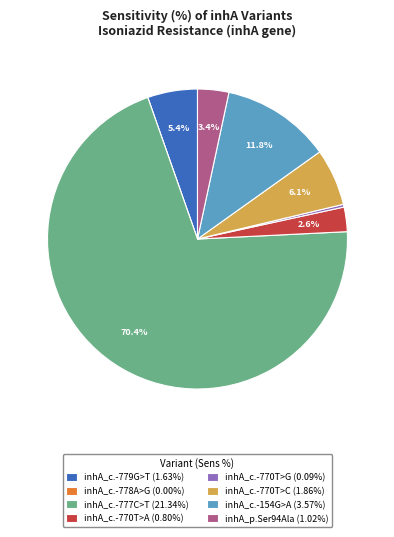

The inhA_c.-770T>C slice represents 13% of the pie. True or false?

False